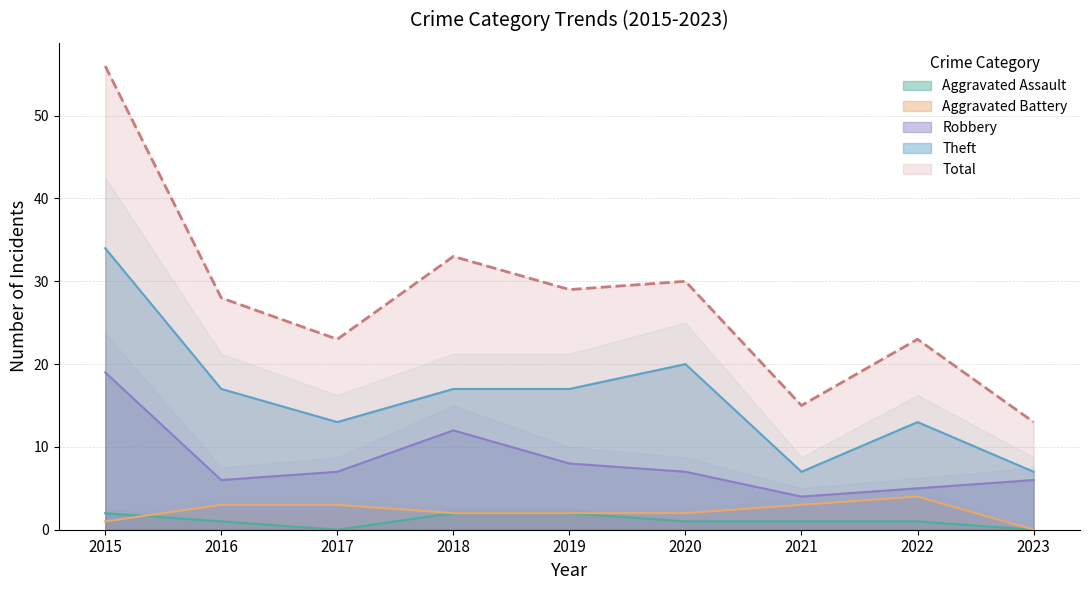

The Robbery series shows 5 at 2022. True or false?

True